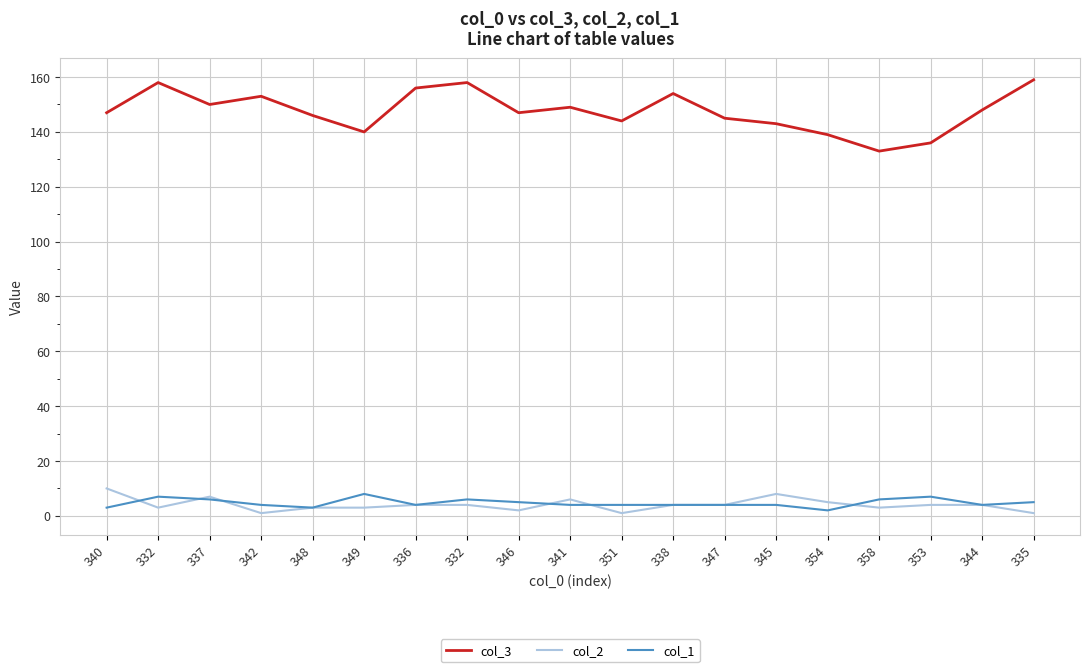

What is the value of the col_1 point at the 6th from the left?

8